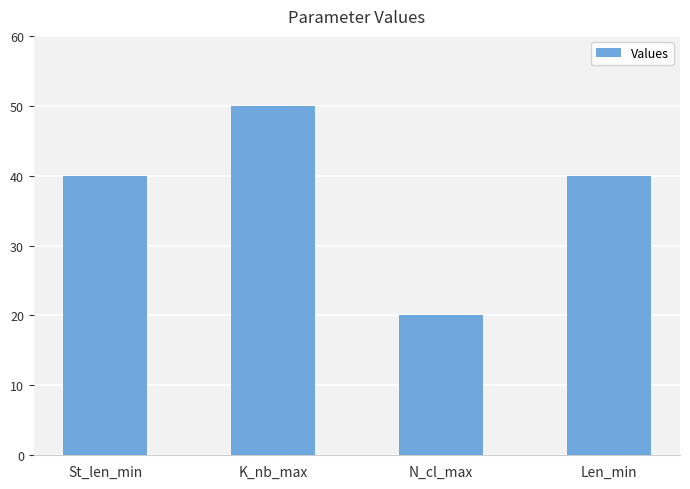

What value does the data have at K_nb_max, to the nearest 5?

50